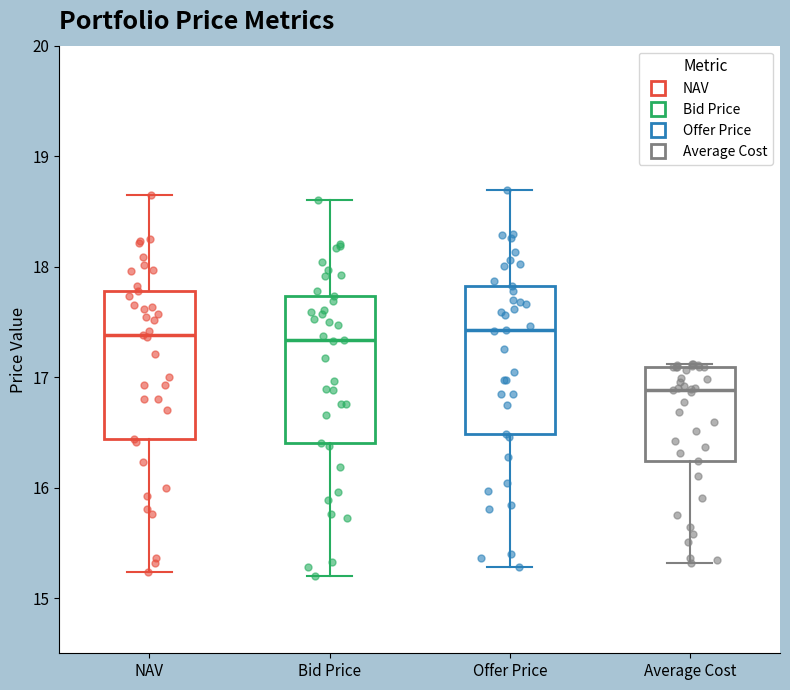

Reading left to right, transcribe this box plot: for each box, give where its median line is, the range the box spans, and where its two whiskers end, as read against the y-axis. The values are not printed on the chart, so give them approximately, as read against the axis.

NAV: median 17.4, box 16.4 to 17.8, whiskers 15.2 to 18.6
Bid Price: median 17.3, box 16.4 to 17.7, whiskers 15.2 to 18.6
Offer Price: median 17.4, box 16.5 to 17.8, whiskers 15.3 to 18.7
Average Cost: median 16.9, box 16.2 to 17.1, whiskers 15.3 to 17.1 (just above the box's upper edge)